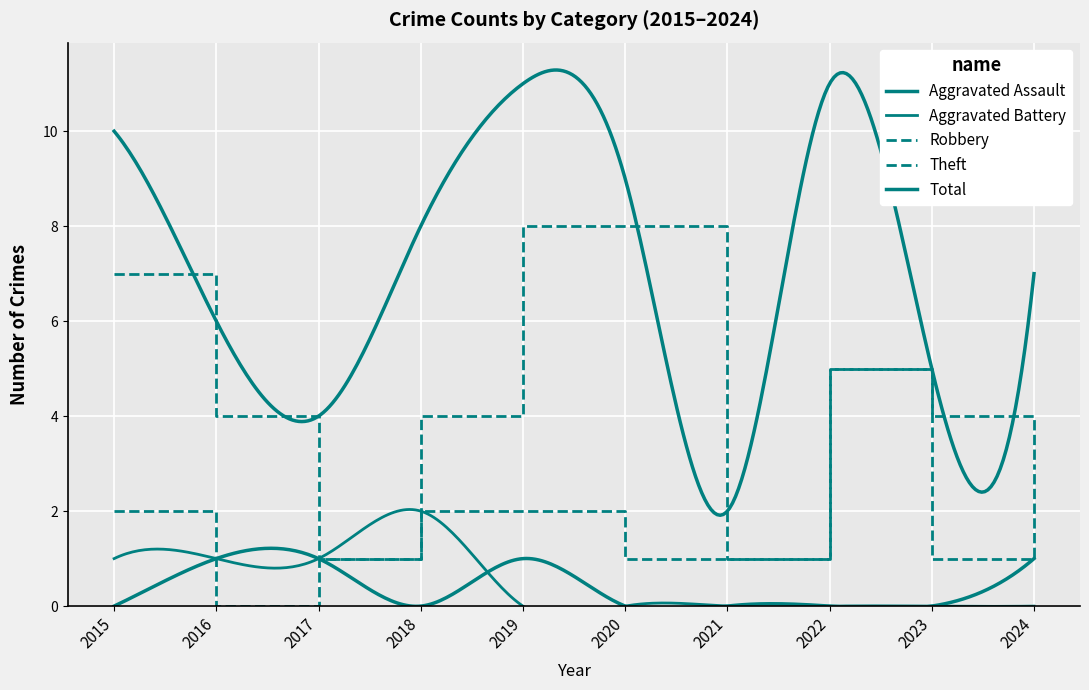

Read the Theft value at 2023.

1